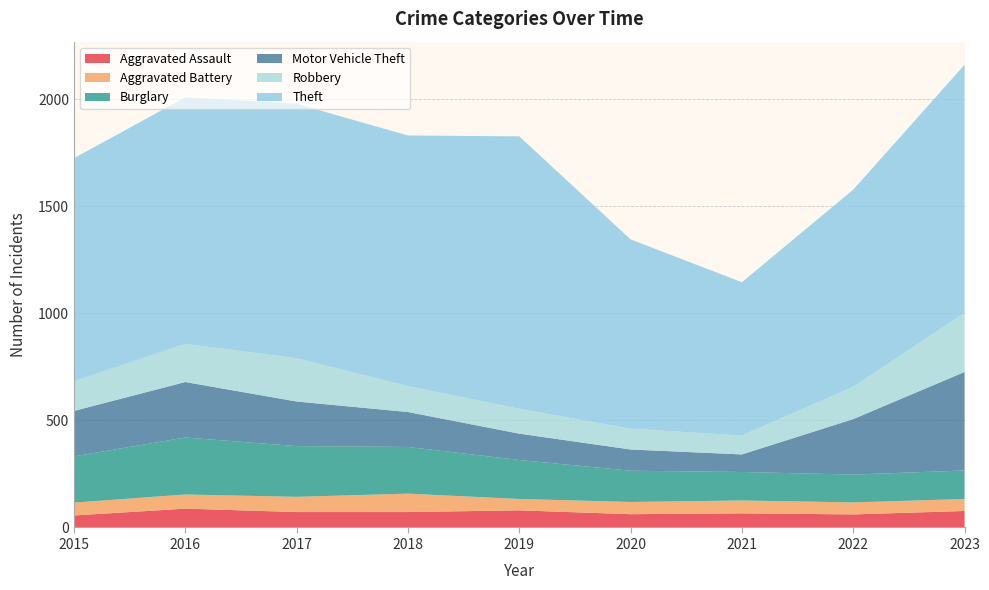

Reading right to left, transcribe all the data shown in this chart.

Aggravated Assault: 2023=77	2022=61	2021=66	2020=62	2019=80	2018=72	2017=72	2016=88	2015=56
Aggravated Battery: 2023=56	2022=56	2021=60	2020=57	2019=53	2018=86	2017=71	2016=66	2015=60
Burglary: 2023=133	2022=130	2021=133	2020=146	2019=182	2018=218	2017=237	2016=266	2015=216
Motor Vehicle Theft: 2023=460	2022=259	2021=82	2020=99	2019=123	2018=163	2017=208	2016=259	2015=212
Robbery: 2023=276	2022=151	2021=88	2020=97	2019=116	2018=121	2017=202	2016=178	2015=139
Theft: 2023=1158	2022=920	2021=716	2020=884	2019=1272	2018=1170	2017=1188	2016=1151	2015=1041